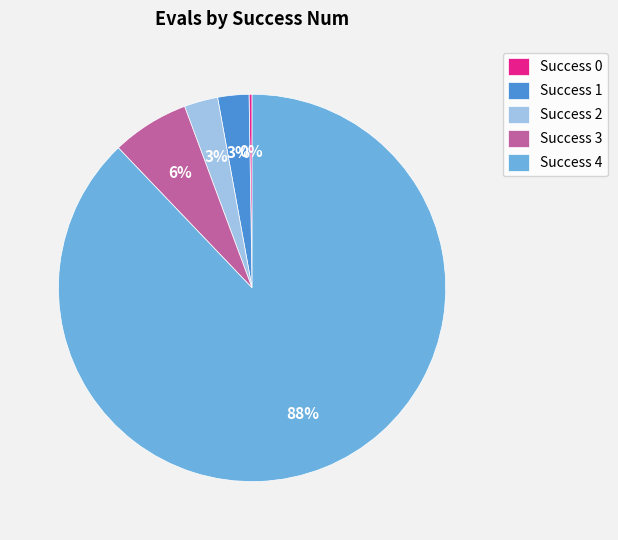

To the nearest percent, what is the difference between the largest and smallest slice percentages?

88%